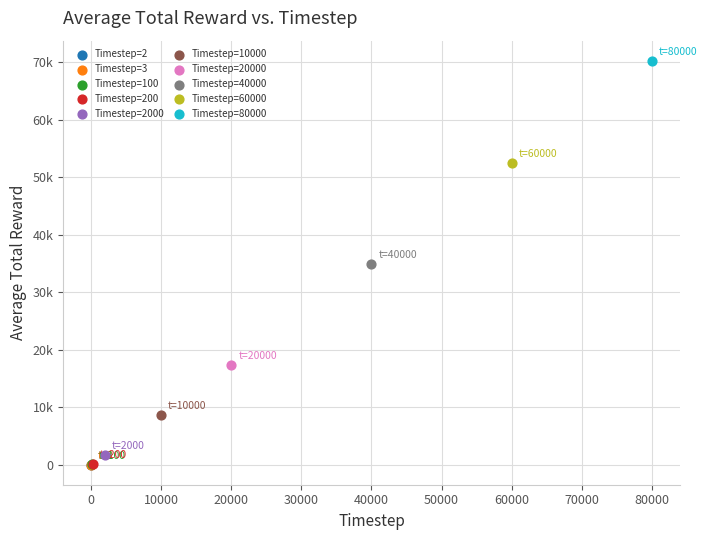

Which series contains the highest Y value?

Timestep=80000